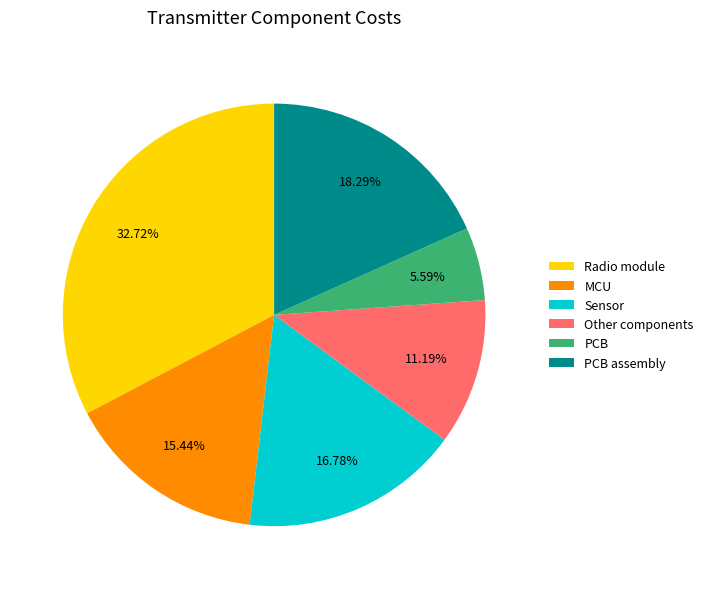

What is the largest slice in the pie chart?

Radio module